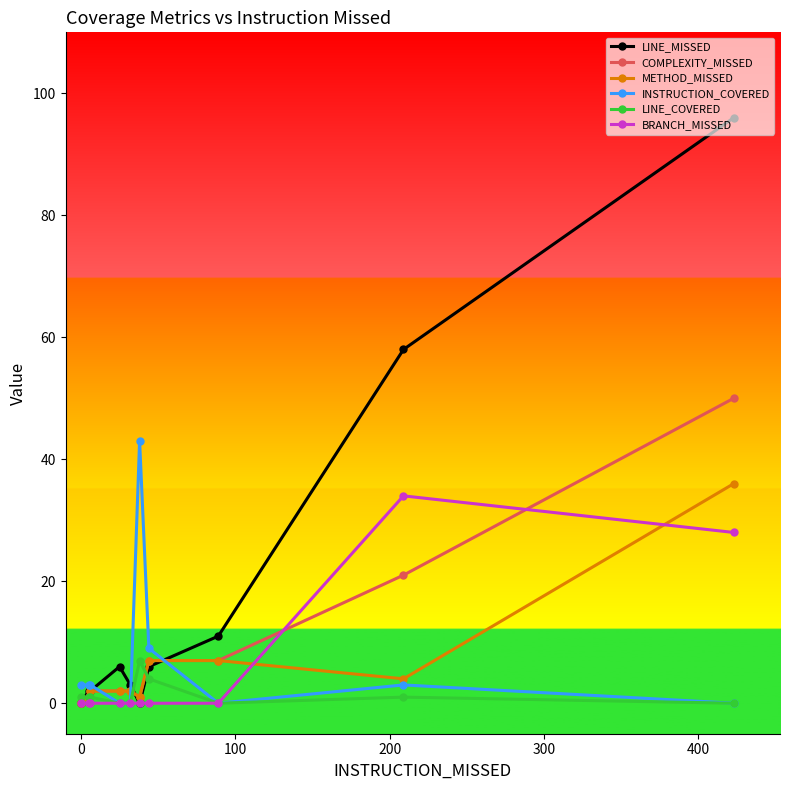

Reading left to right, list all the values displayed in this chart.

LINE_MISSED: 0	2	2	6	3	0	6	11	58	96
COMPLEXITY_MISSED: 0	1	2	2	2	1	7	7	21	50
METHOD_MISSED: 0	1	2	2	2	1	7	7	4	36
INSTRUCTION_COVERED: 3	3	3	0	0	43	9	0	3	0
LINE_COVERED: 1	1	1	0	0	7	4	0	1	0
BRANCH_MISSED: 0	0	0	0	0	0	0	0	34	28